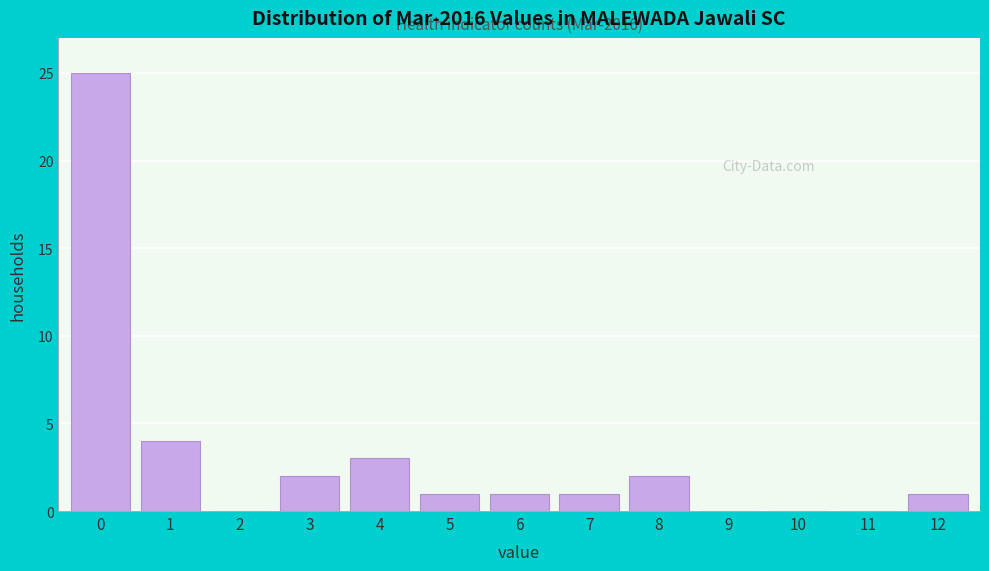

Reading left to right, list all the values displayed in this chart.

0=25	1=4	2=0	3=2	4=3	5=1	6=1	7=1	8=2	9=0	10=0	11=0	12=1